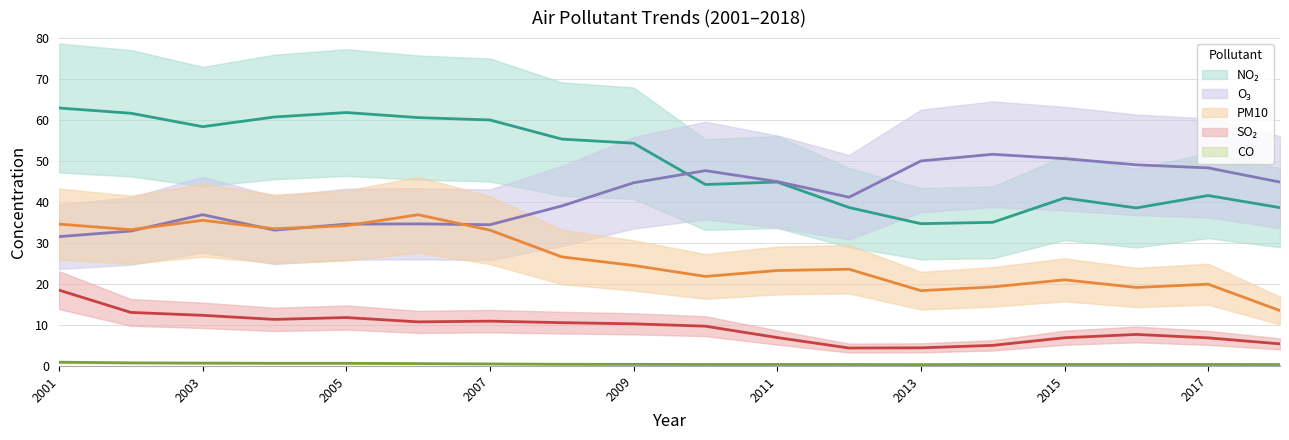

Which series ends up on top after the final intersection of PM10 and O_3?

O_3